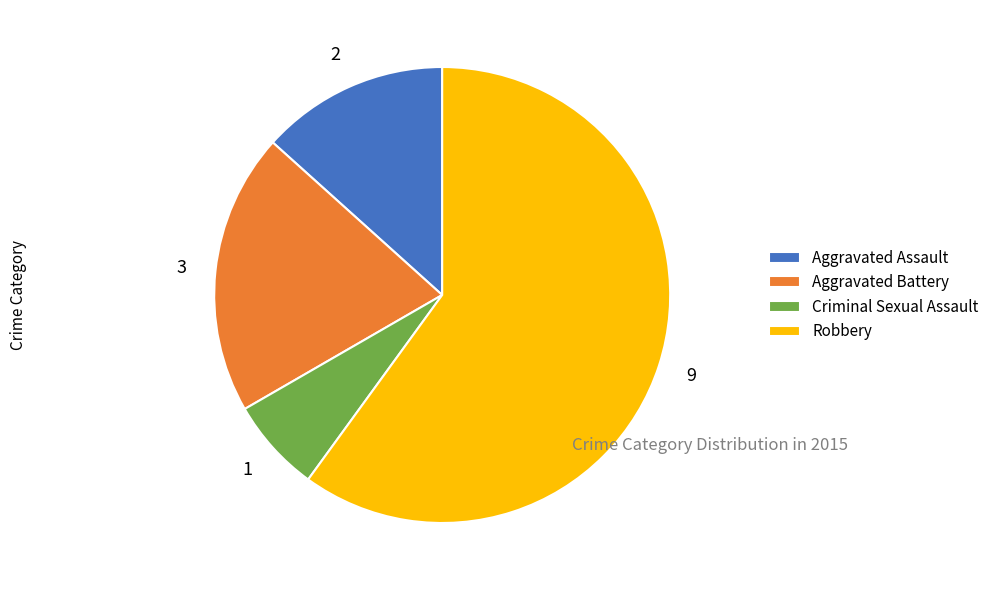

Rank the categories by value from highest to lowest.

Robbery, Aggravated Battery, Aggravated Assault, Criminal Sexual Assault